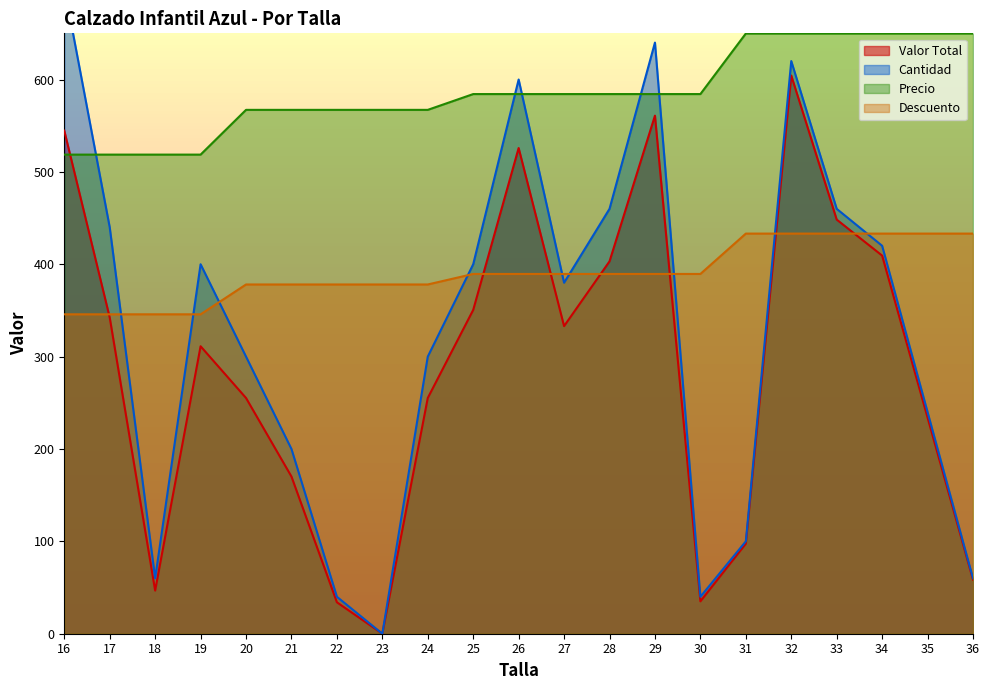

Where do Cantidad and Descuento first cross each other?

17 and 18